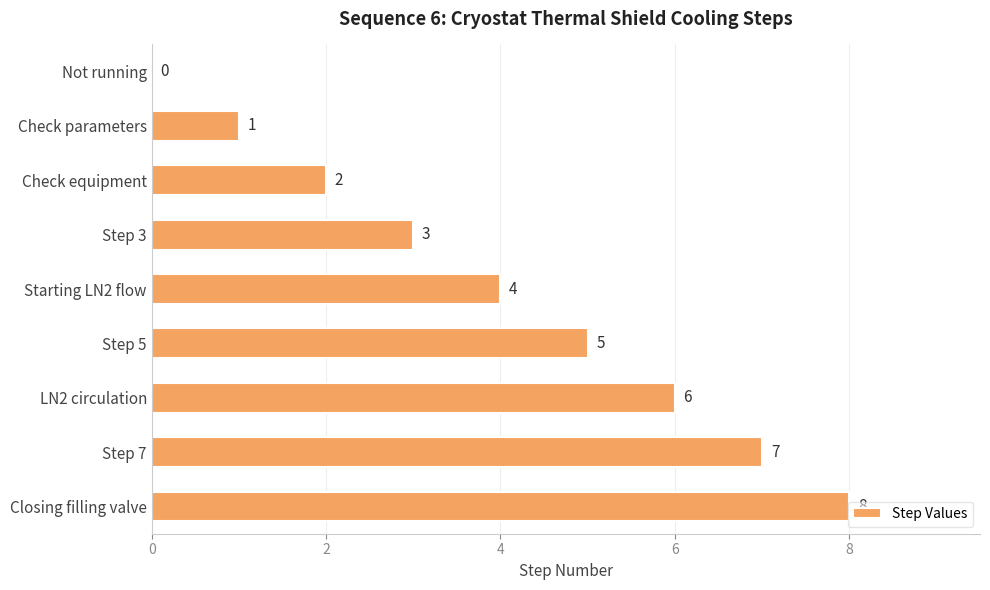

What is the sum of all values?

36